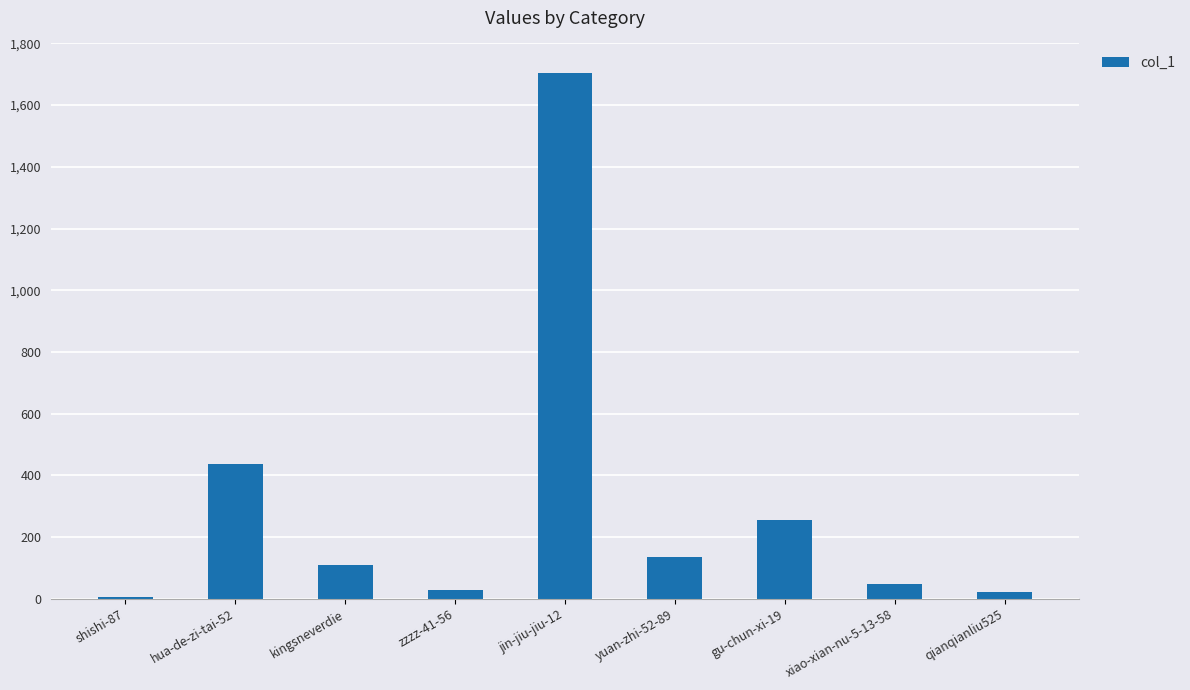

What is the greatest value displayed?

1703